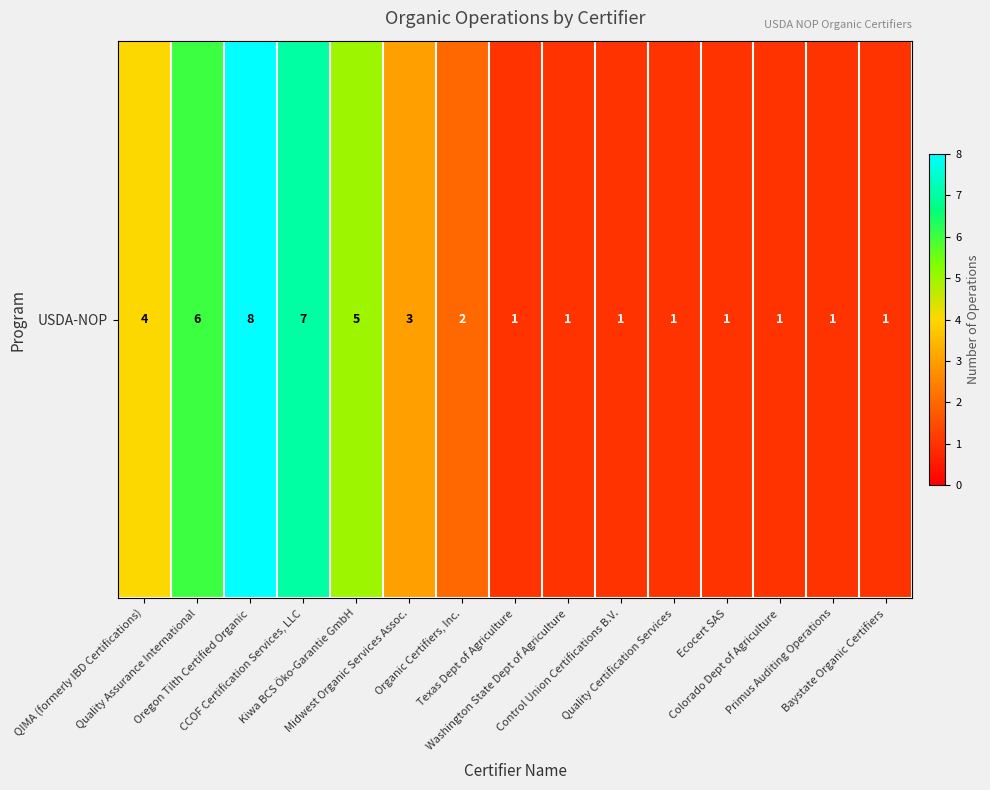

What is the sum of the values at Primus Auditing Operations and QIMA (formerly IBD Certifications)?

5